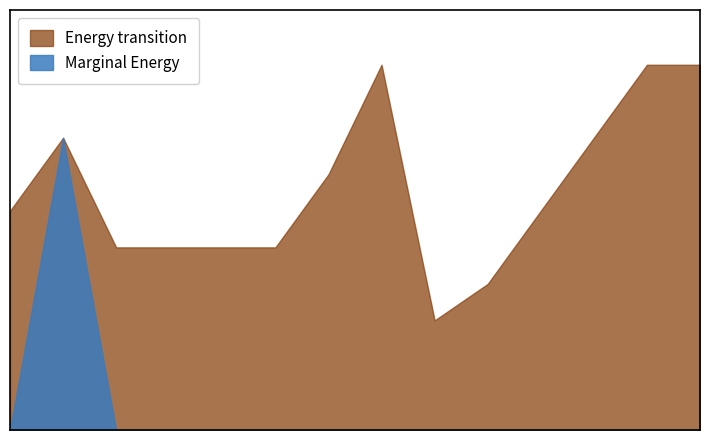

What are all the series names shown in the legend?

Energy transition, Marginal Energy